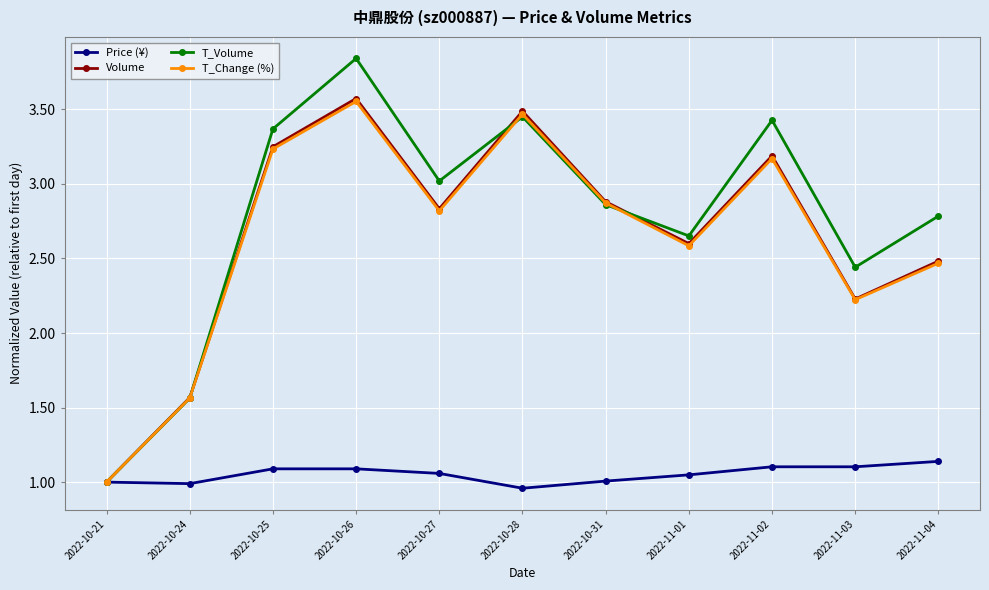

The value of Volume at 2022-10-21 is 1.3. True or false?

False